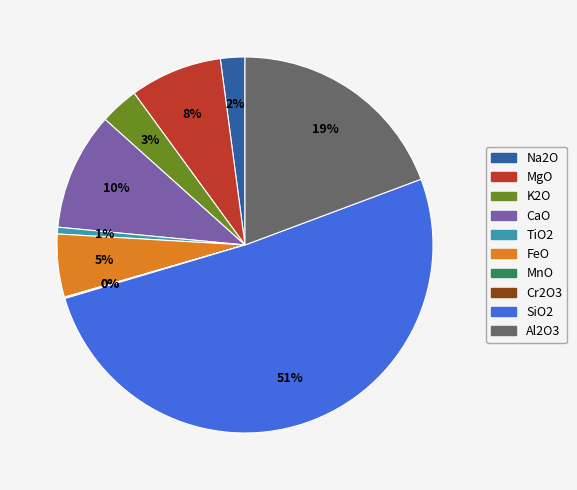

To the nearest percent, what is the average slice percentage?

10%